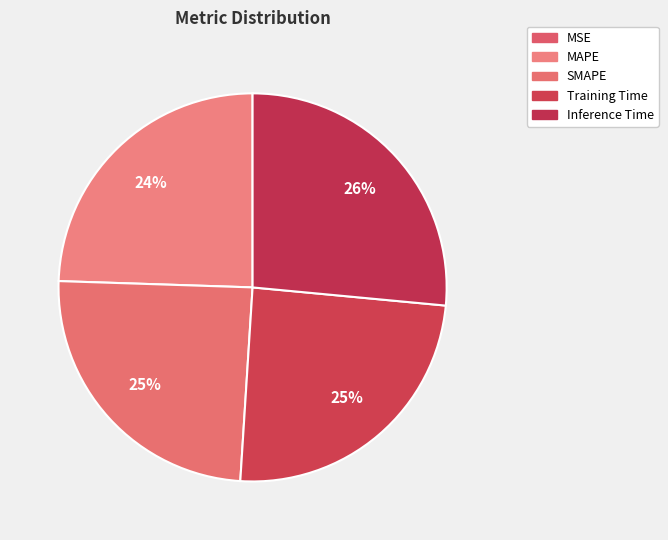

Between Inference Time and Training Time, which is larger?

Inference Time